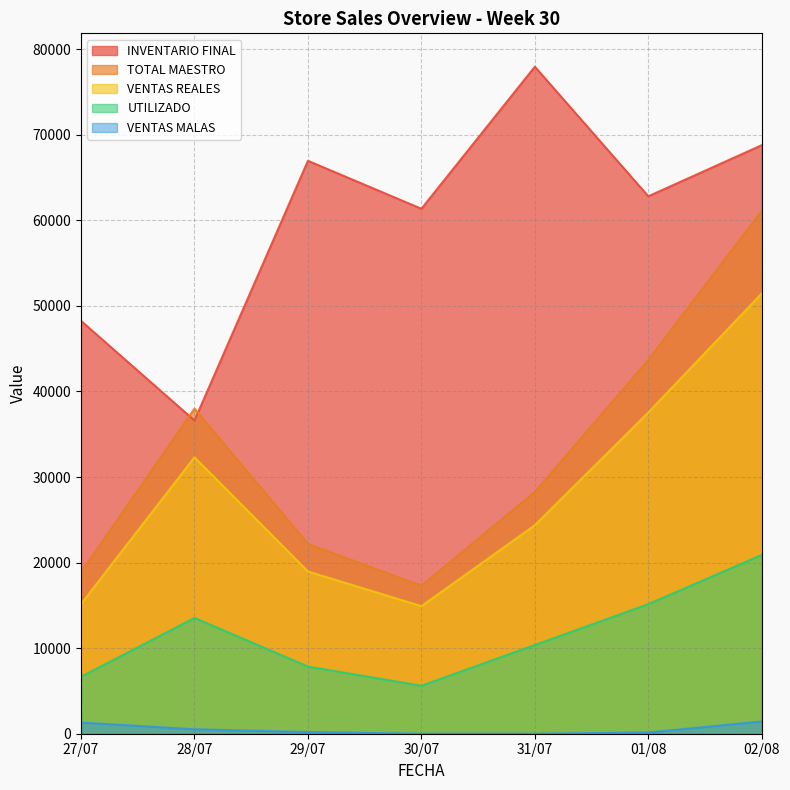

What value does the UTILIZADO series have at 31/07?

10370.7